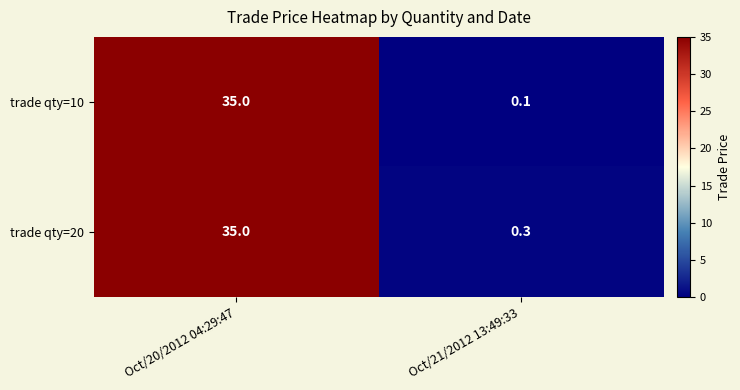

What is the sum of all trade qty=10 values?

35.1